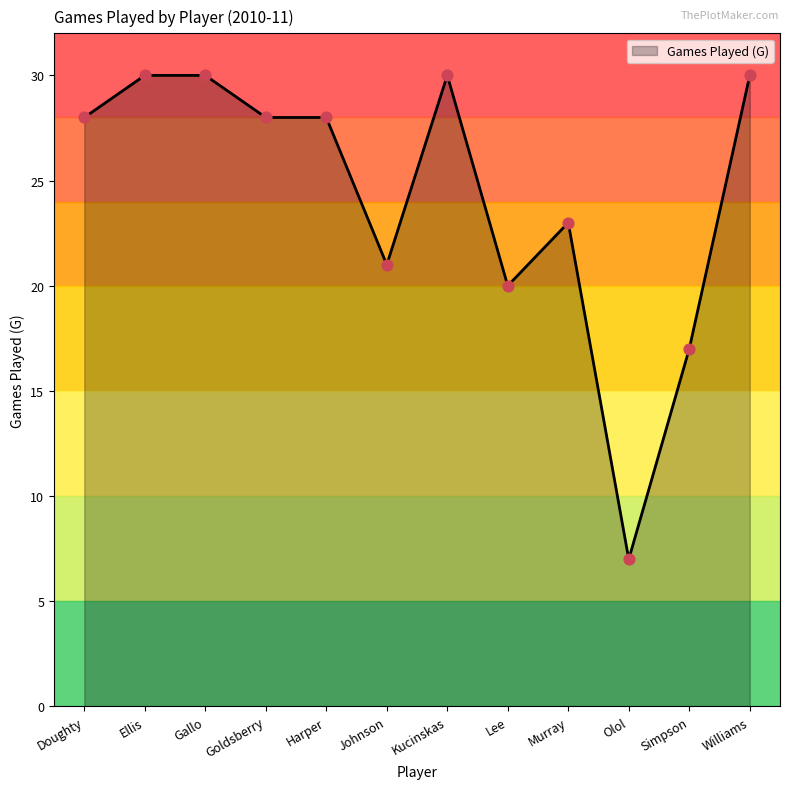

What is the ratio of the value at Johnson to the value at Harper?

0.8